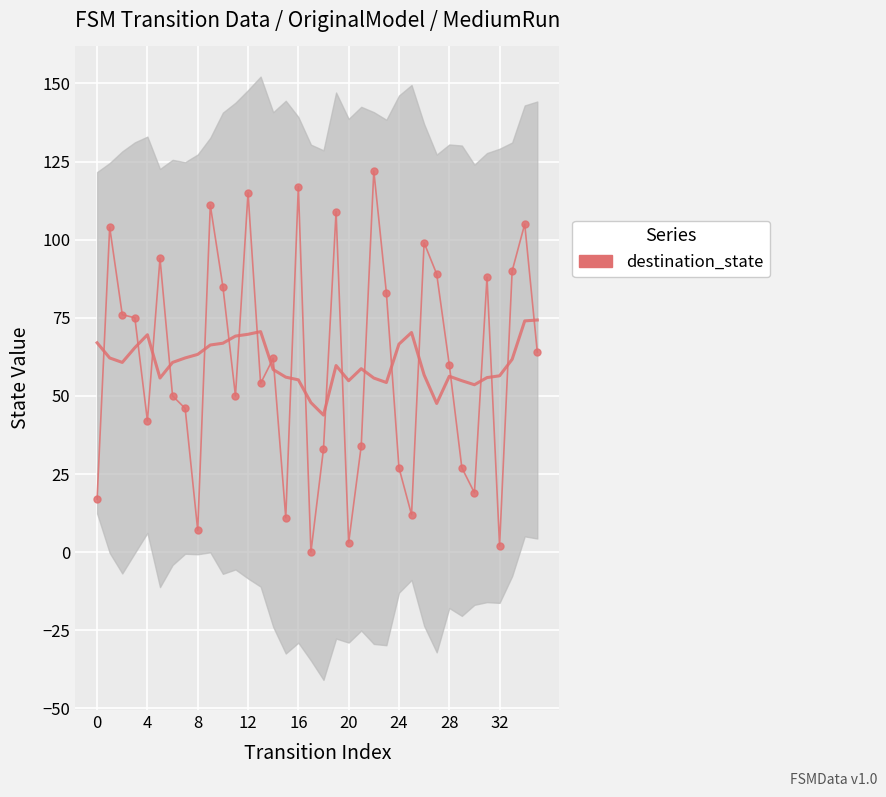

Where is the first local maximum for destination_state?

4